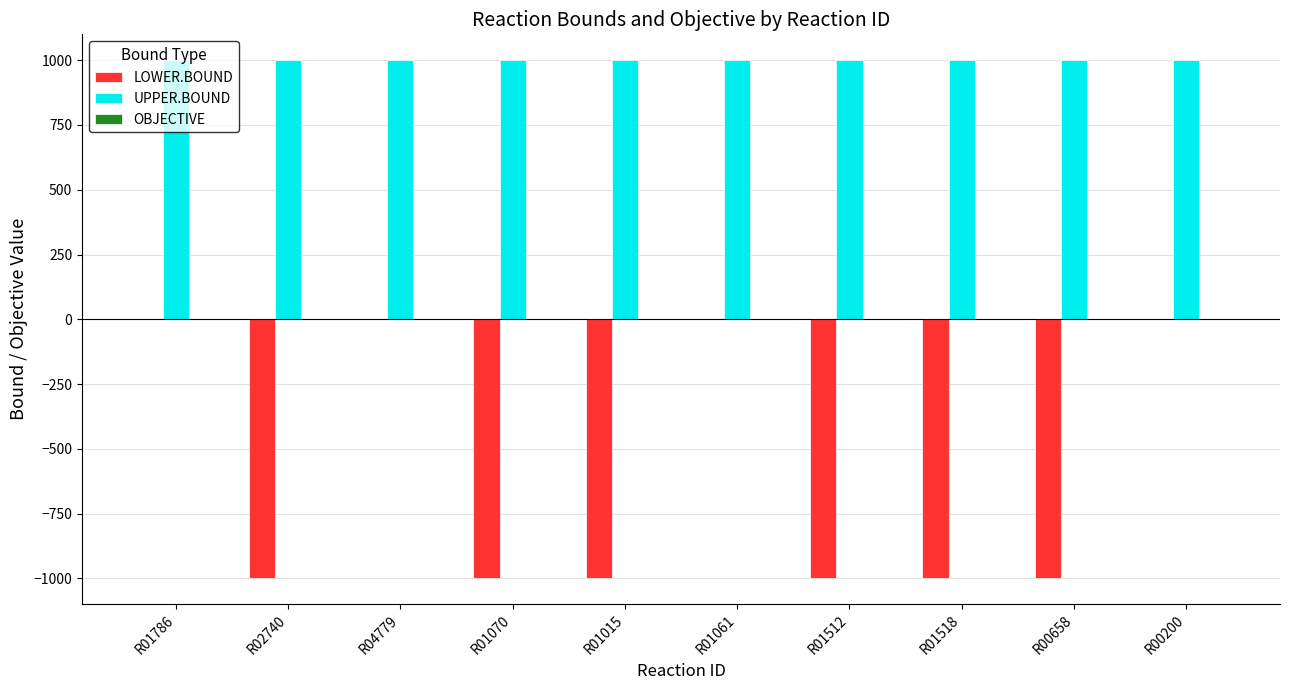

What is the sum of the LOWER.BOUND values at R01518 and R01786?

-1000